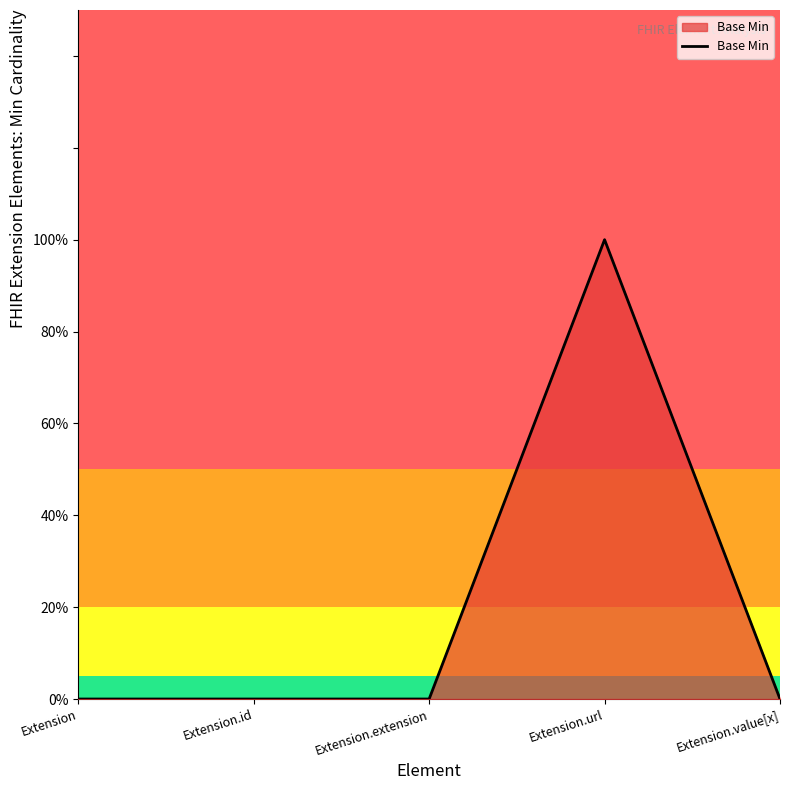

Reading left to right, list all the values displayed in this chart.

0	0	0	1	0